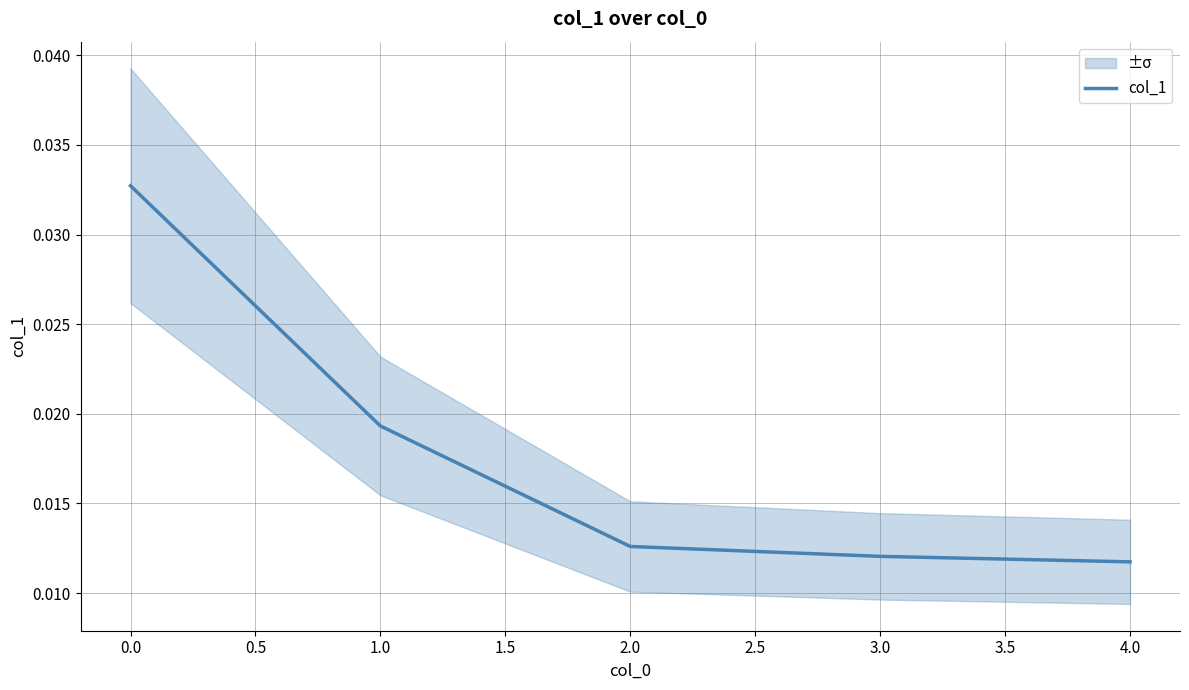

How many values are between 0 and 1?

5